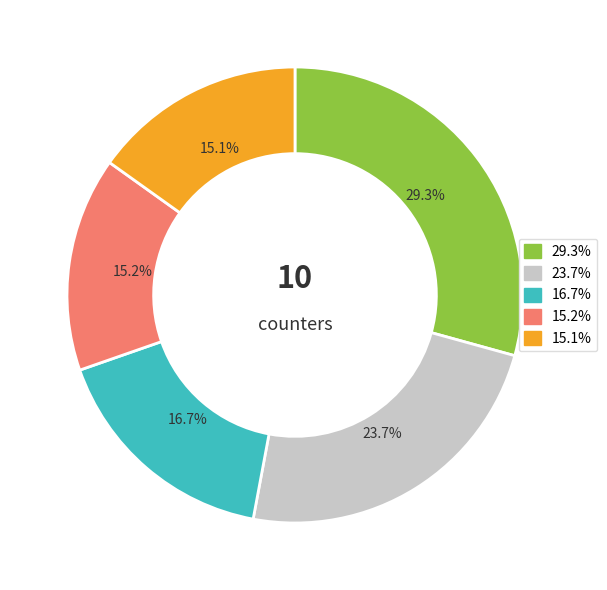

Is there any slice that represents more than half of the pie?

No